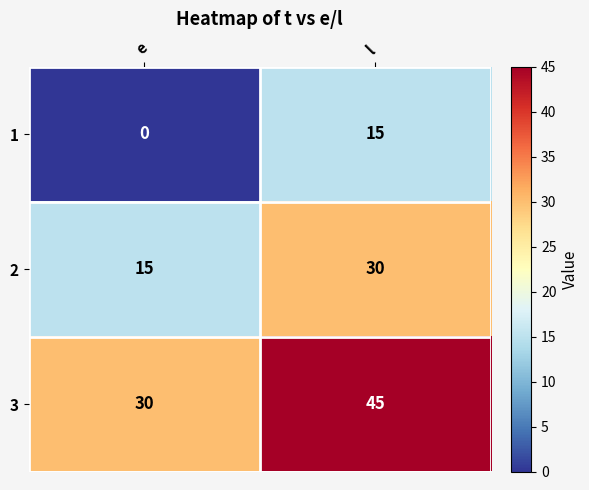

What is the spread (max minus min) of values at l?

30